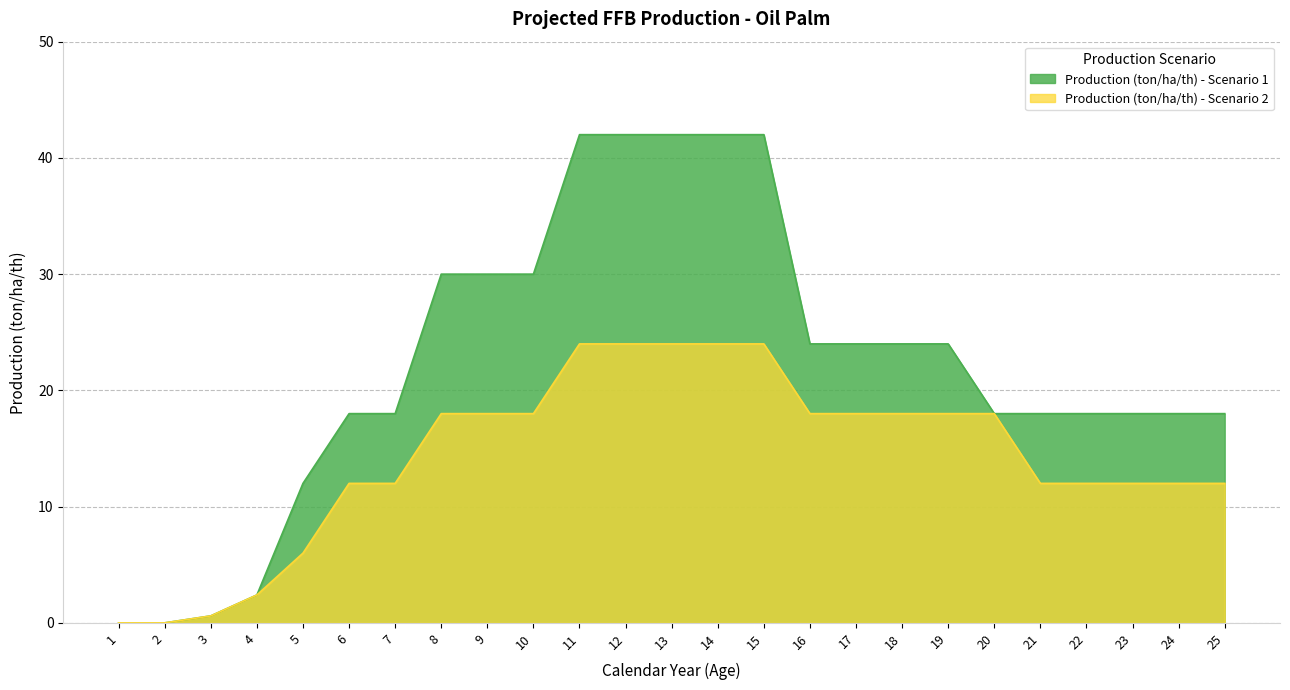

What is the average value of the Production (ton/ha/th) - Scenario 1 series?

22.2